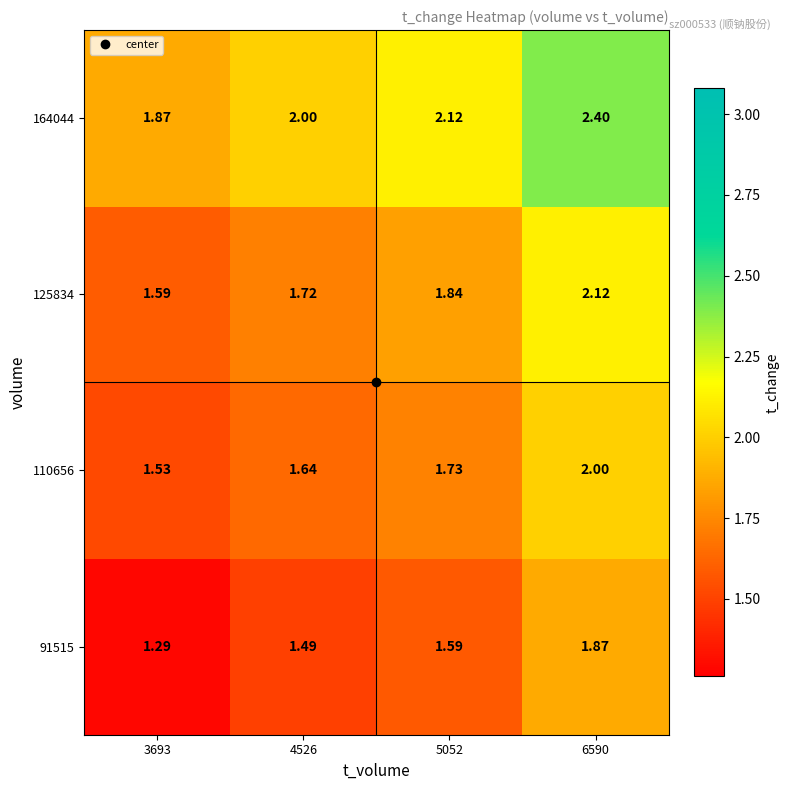

How many distinct data groups are displayed?

4